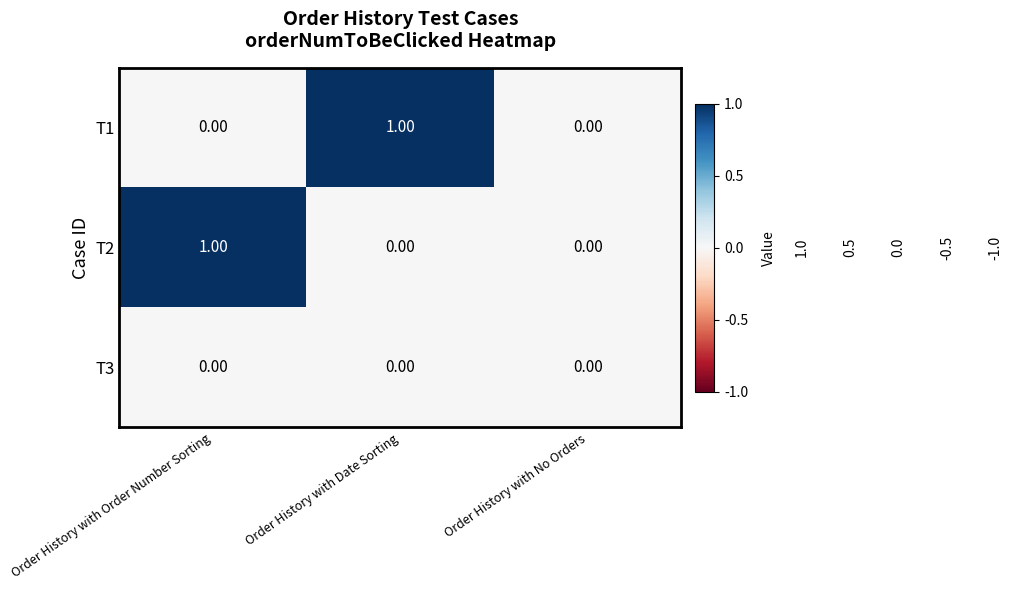

Is the value of T2 at Order History with Order Number Sorting greater than the value of T1 at Order History with Order Number Sorting?

Yes